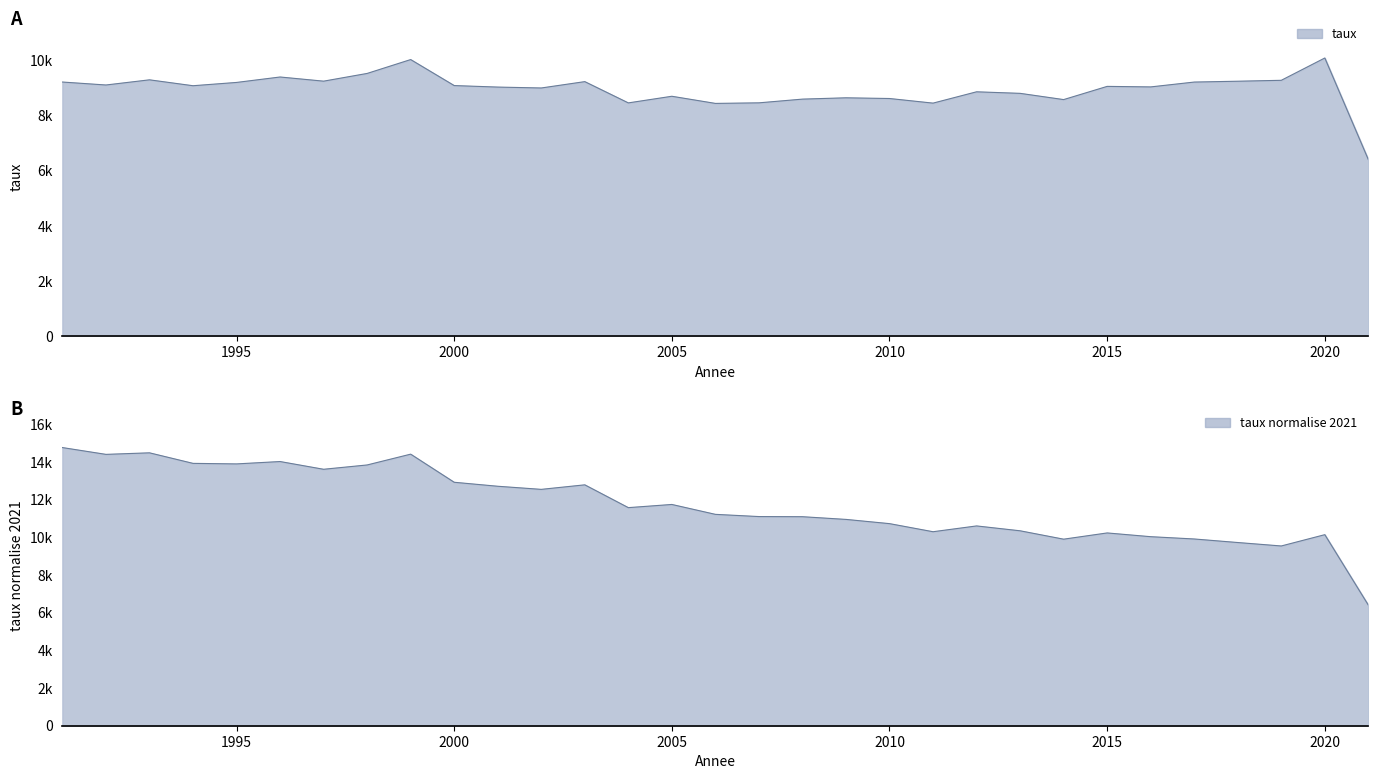

What is the difference between the second highest and second lowest values in the taux normalise 2021 series?

4948.1